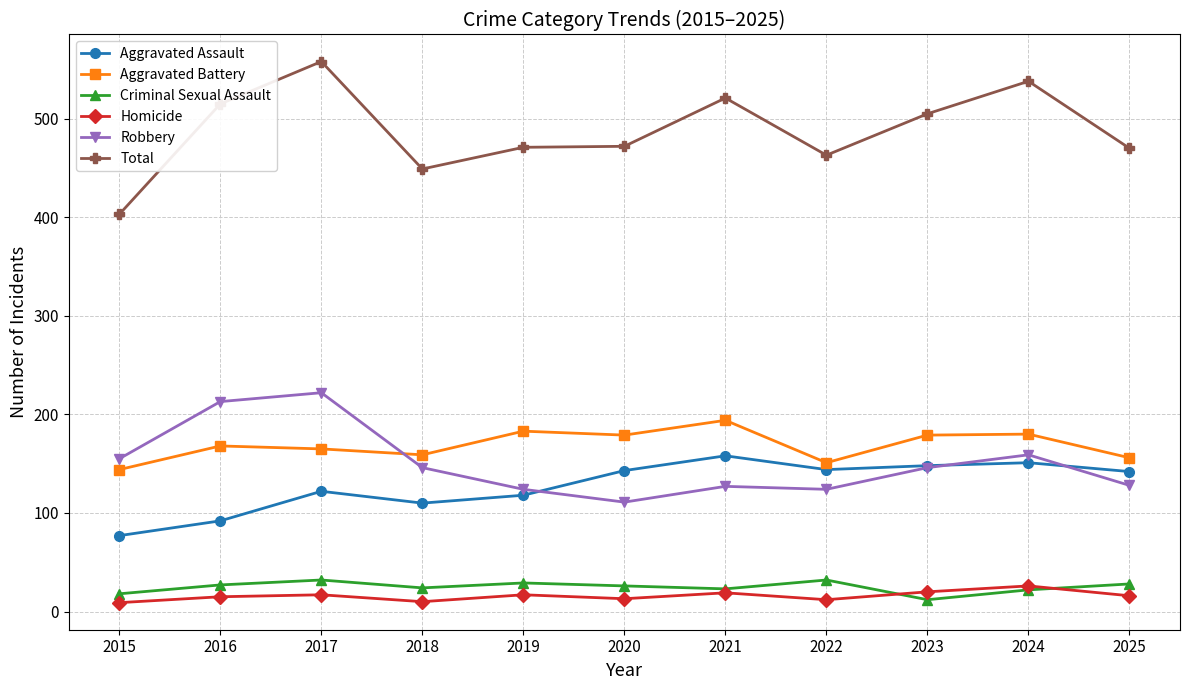

What is the value of the Homicide point at the 2nd from the left?

15